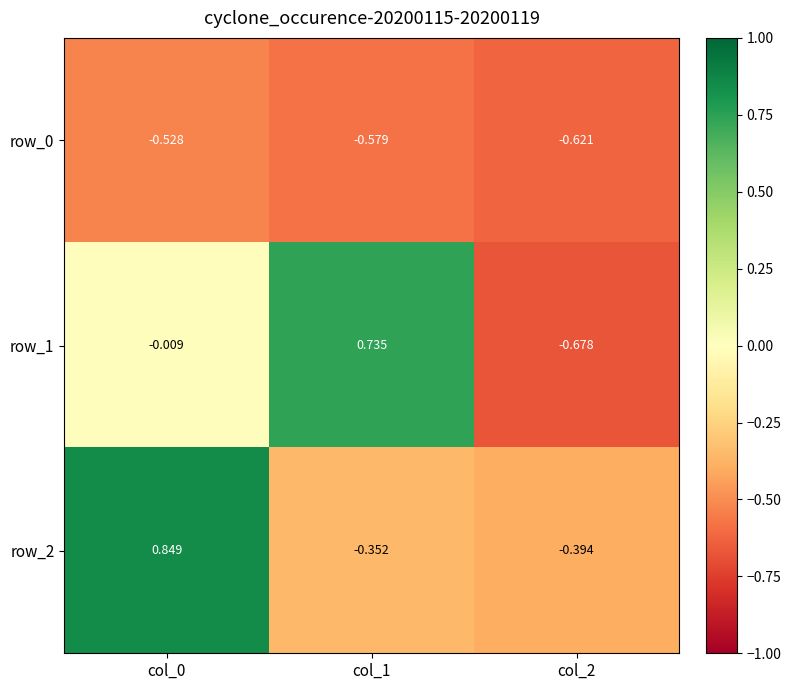

How many distinct data groups are displayed?

3